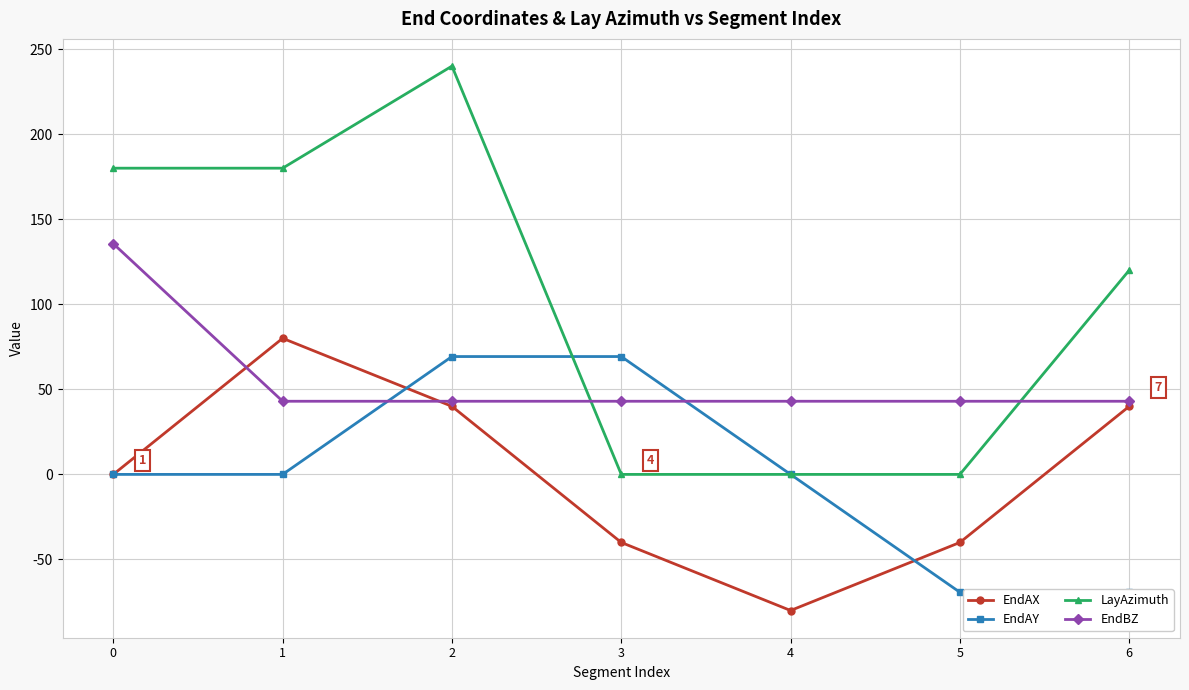

Is it true that EndAX equals -104.0 at 4?

False